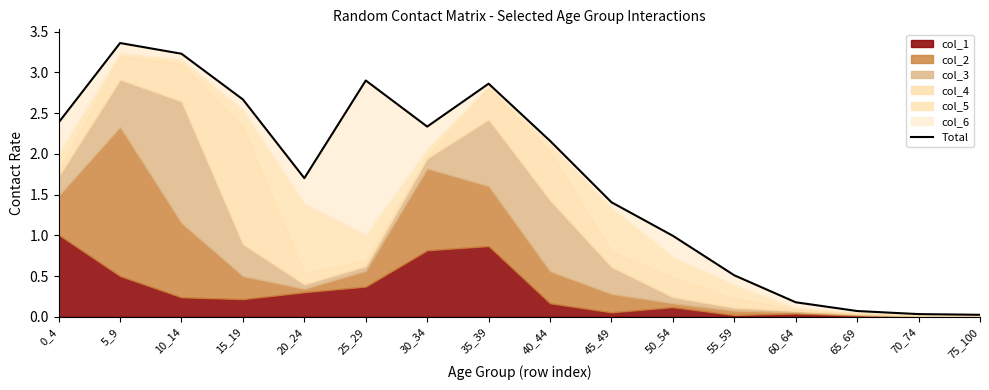

Where is the first local maximum?

5_9